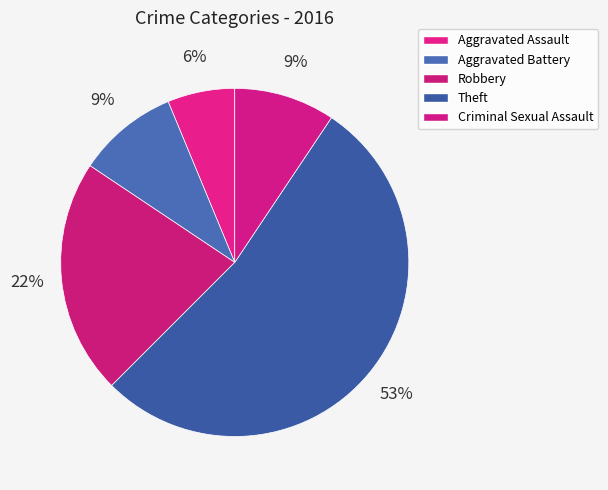

Do Robbery and Aggravated Assault together represent more than half of the pie?

No